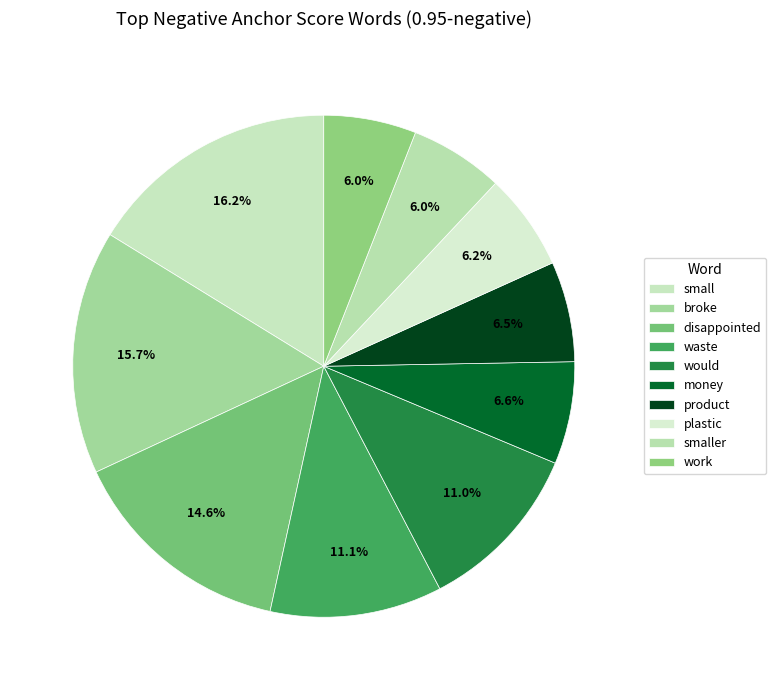

To the nearest percent, what is the difference between the smaller and small slice percentages?

10%